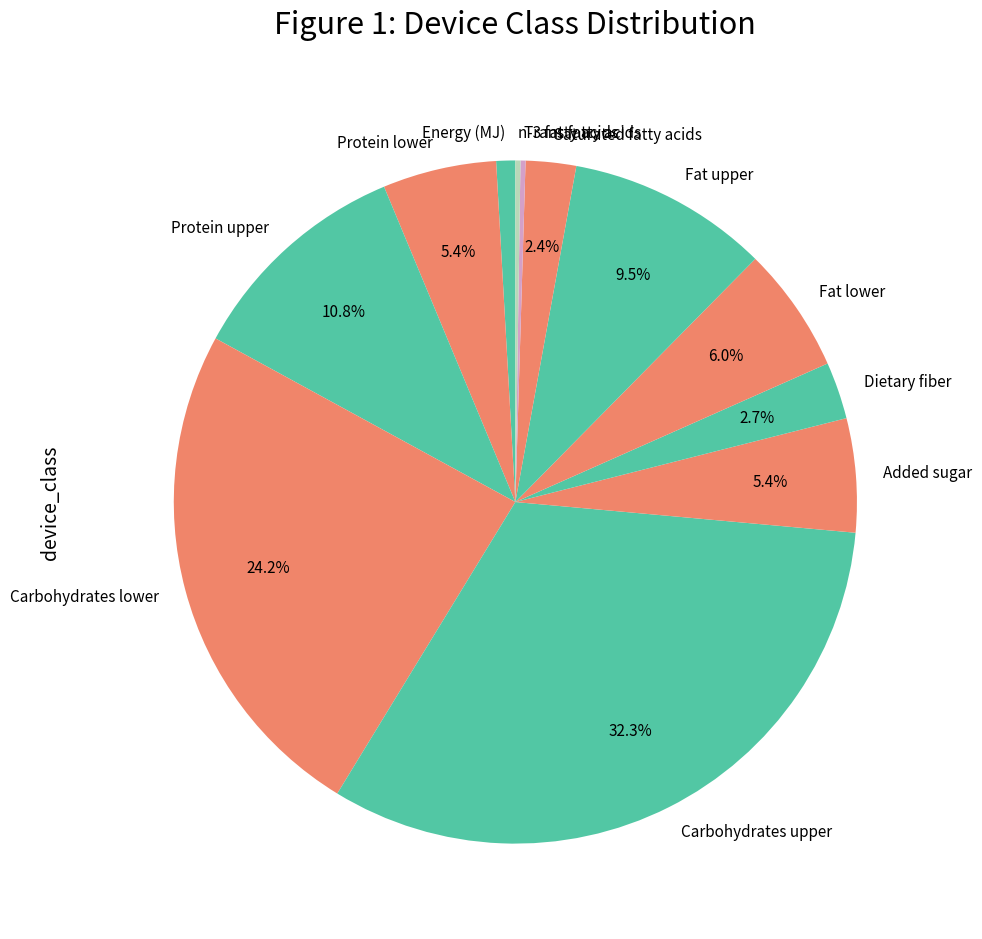

Is there any slice that represents more than half of the pie?

No